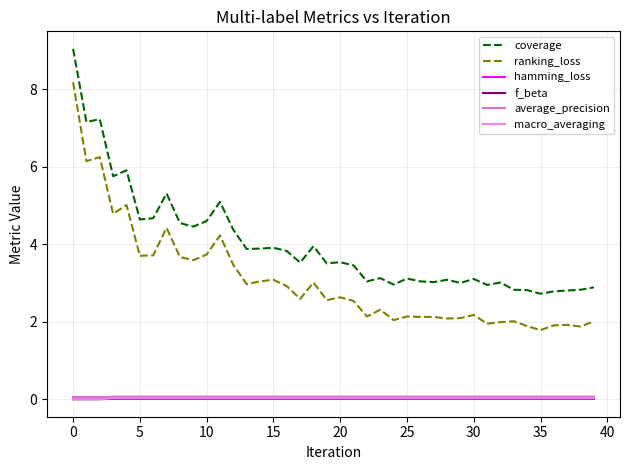

Is this an area chart (filled region under the line)?

No